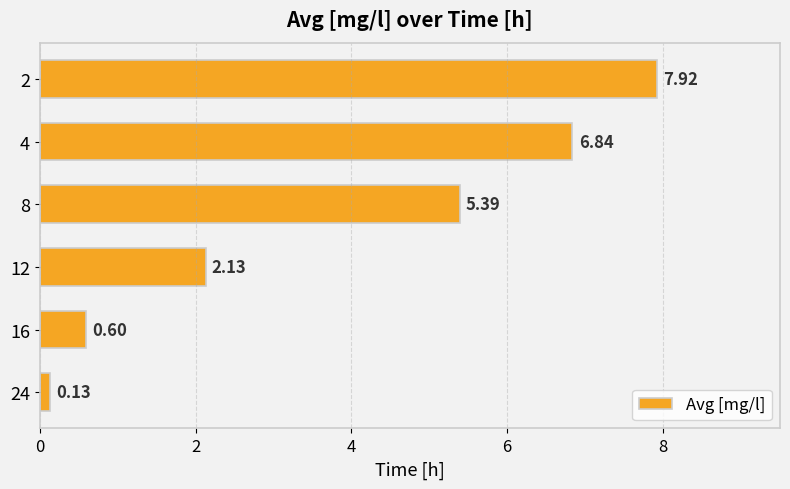

List the labels in order of value, smallest first.

24, 16, 12, 8, 4, 2